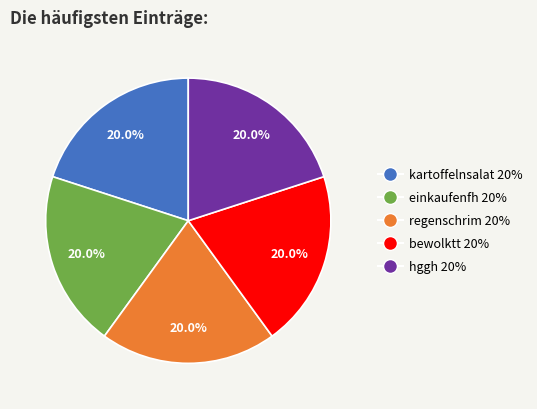

To the nearest percent, what is the difference between the largest and smallest slice percentages?

0%